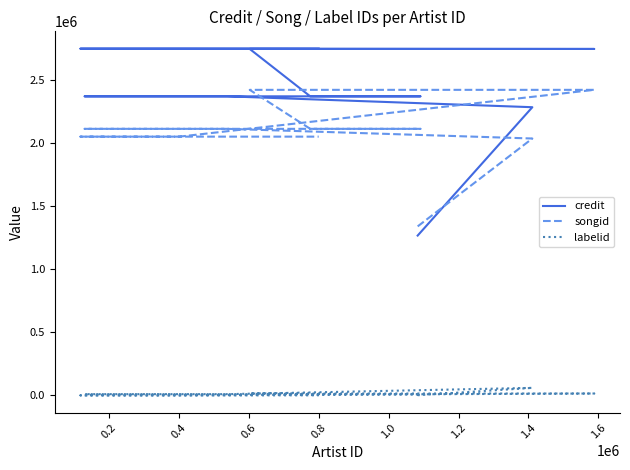

How many data points in credit are above 2750005?

5